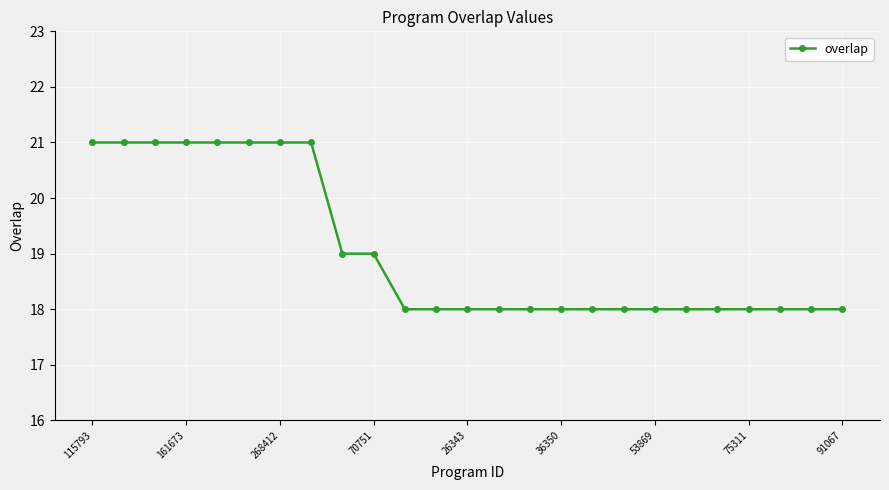

How many distinct data groups are displayed?

1